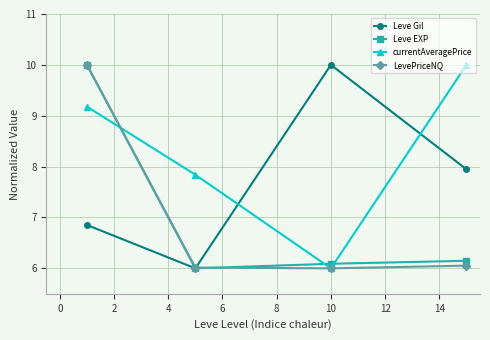

Reading right to left, what are all the values shown in this chart?

Leve Gil: 7.9	10.0	6.0	6.9
Leve EXP: 6.1	6.1	6.0	10.0
currentAveragePrice: 10.0	6.0	7.8	9.2
LevePriceNQ: 6.1	6.0	6.0	10.0